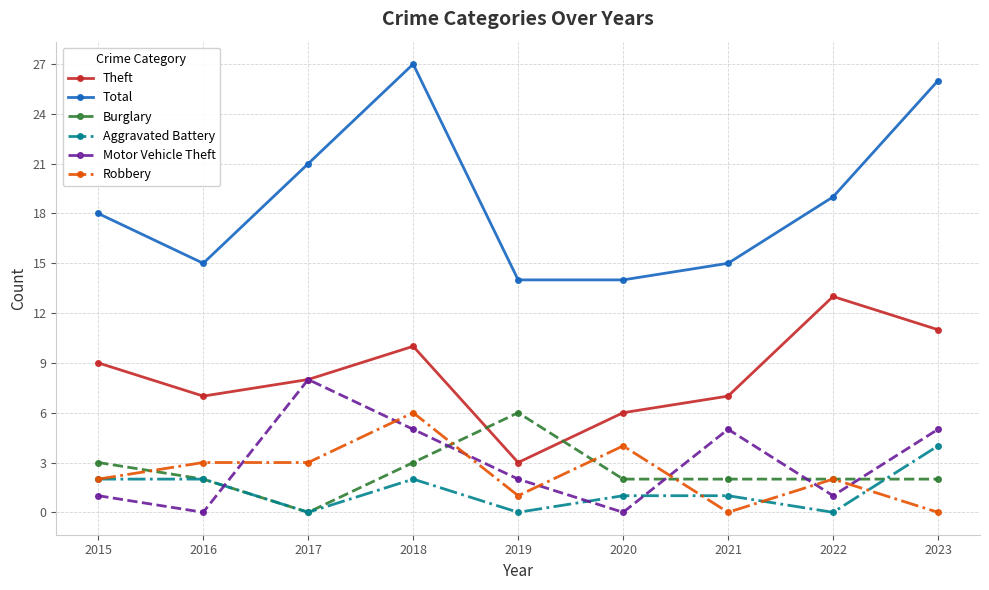

True or false: Robbery has a value of 1 at 2019.

True